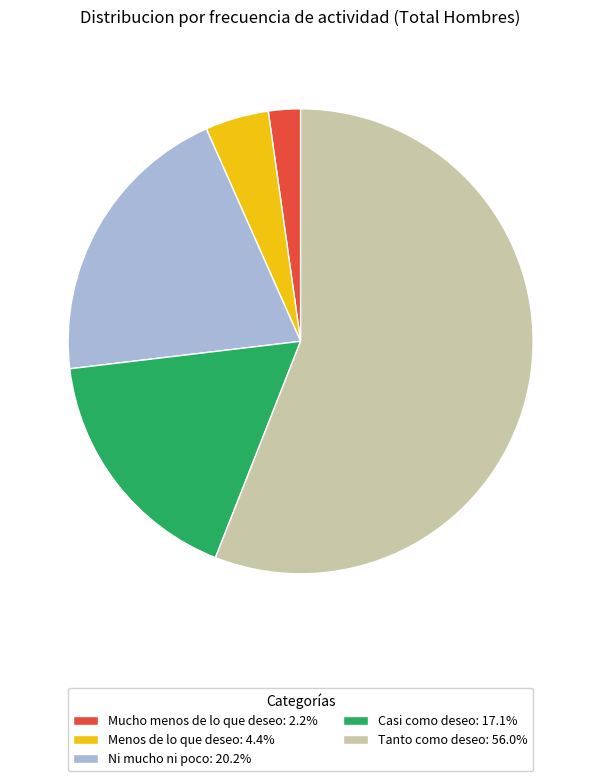

Do Menos de lo que deseo: 4.4% and Tanto como deseo: 56.0% together represent more than half of the pie?

Yes